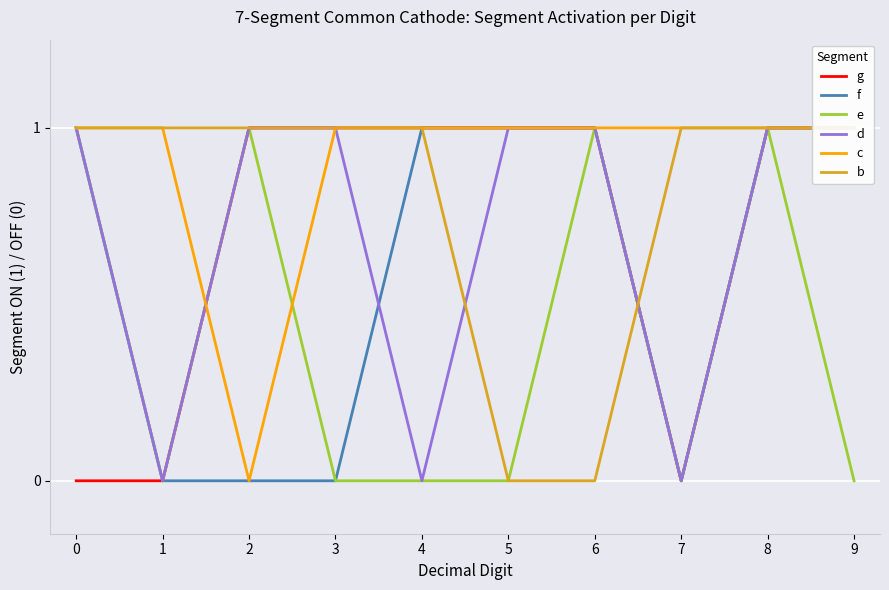

Count the b values in the range 1 to 2.

8